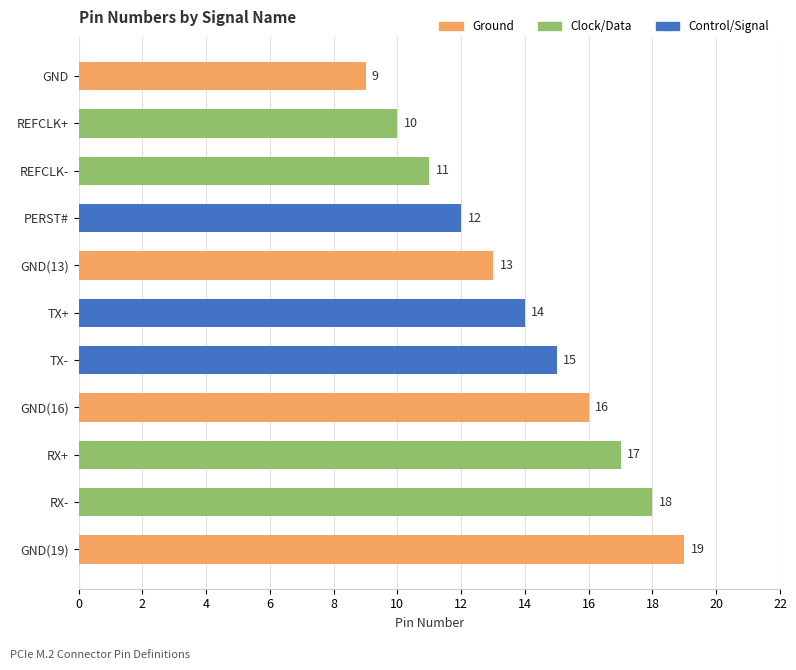

What is the value of the 6th bar from the top?

14